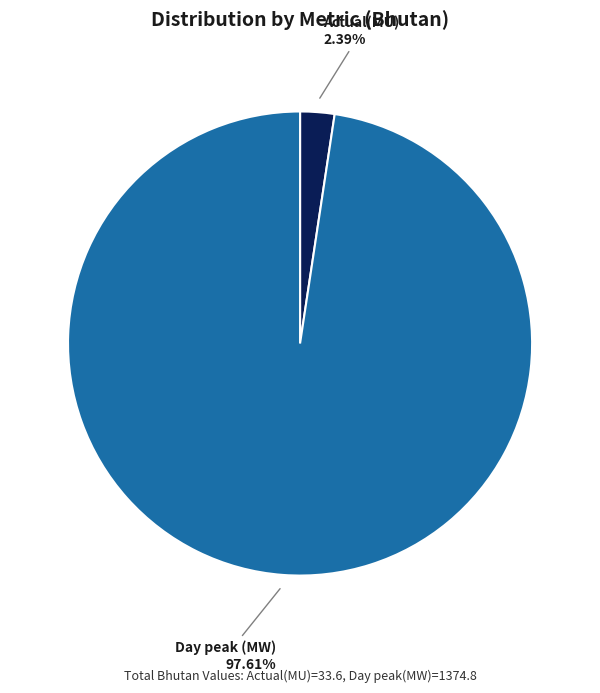

Count the number of slices in the pie.

2